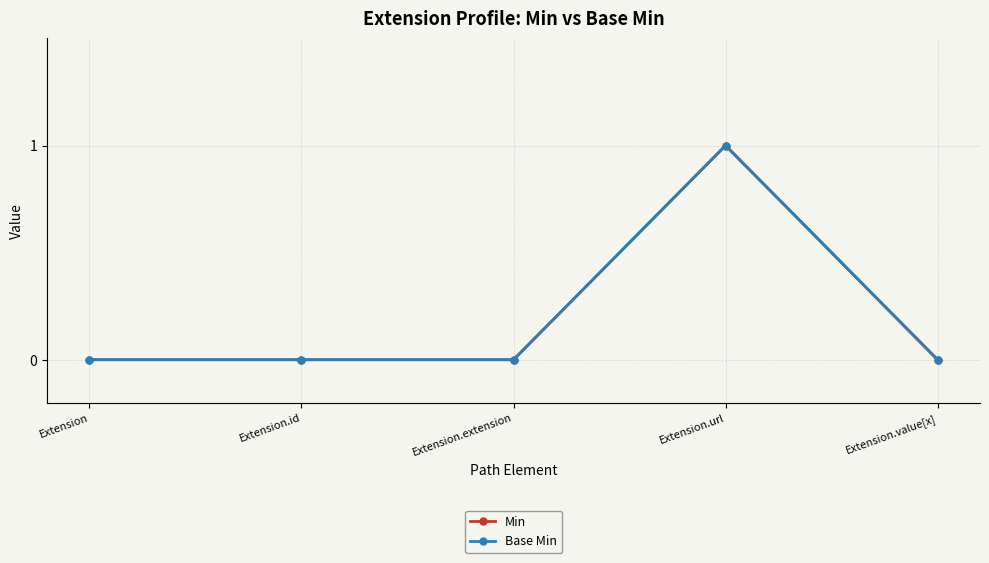

What is the label of the 5th point from the right?

Extension